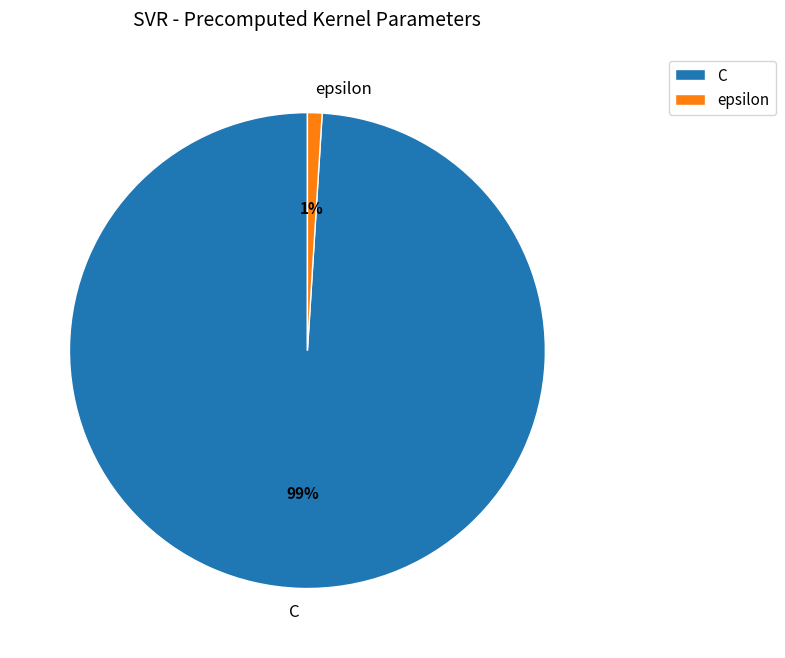

To the nearest percent, what is the difference between the epsilon and C slice percentages?

98%